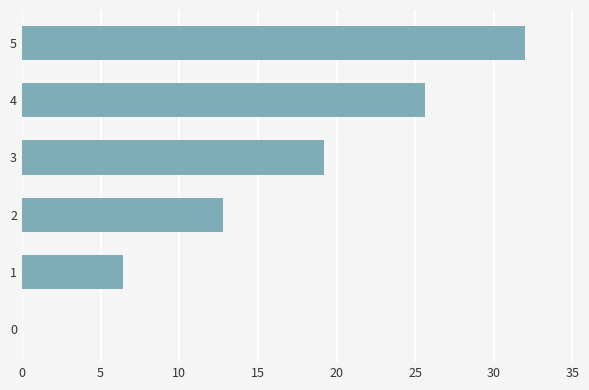

What is the sum of the values at 2 and 3?

32.0